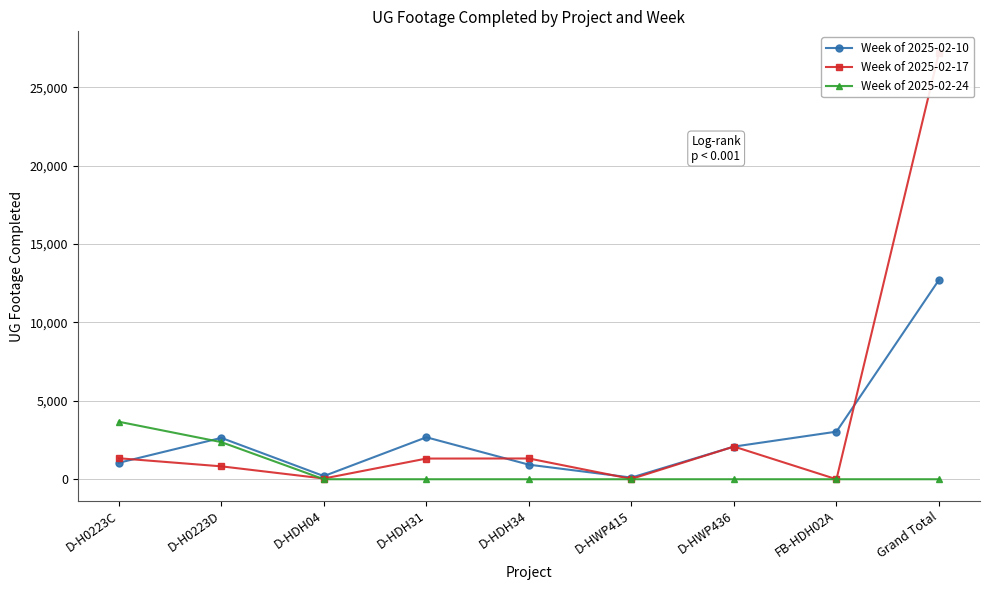

How many lines are shown in the chart?

3